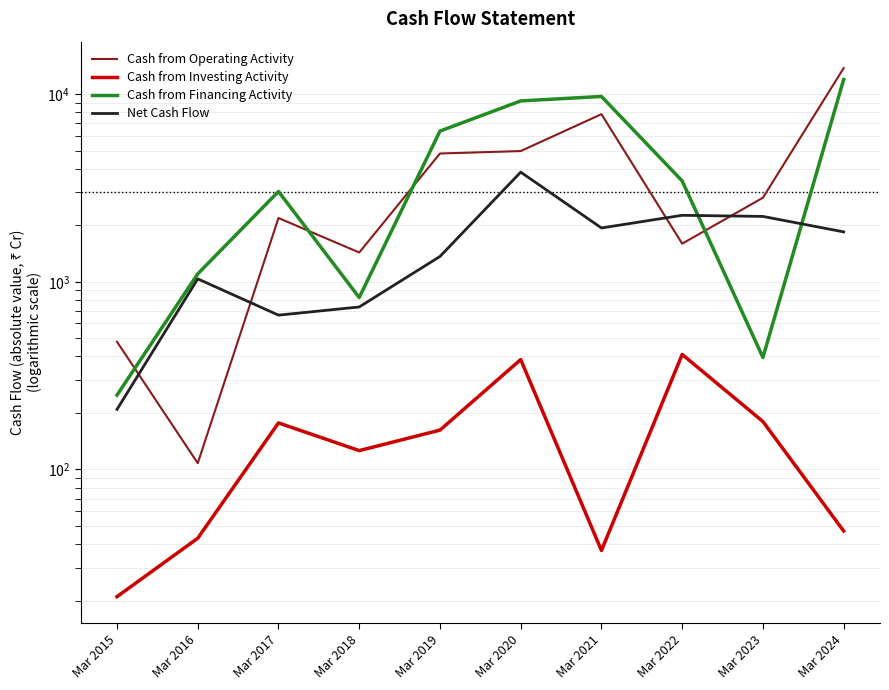

Where is the first local maximum for Net Cash Flow?

Mar 2016